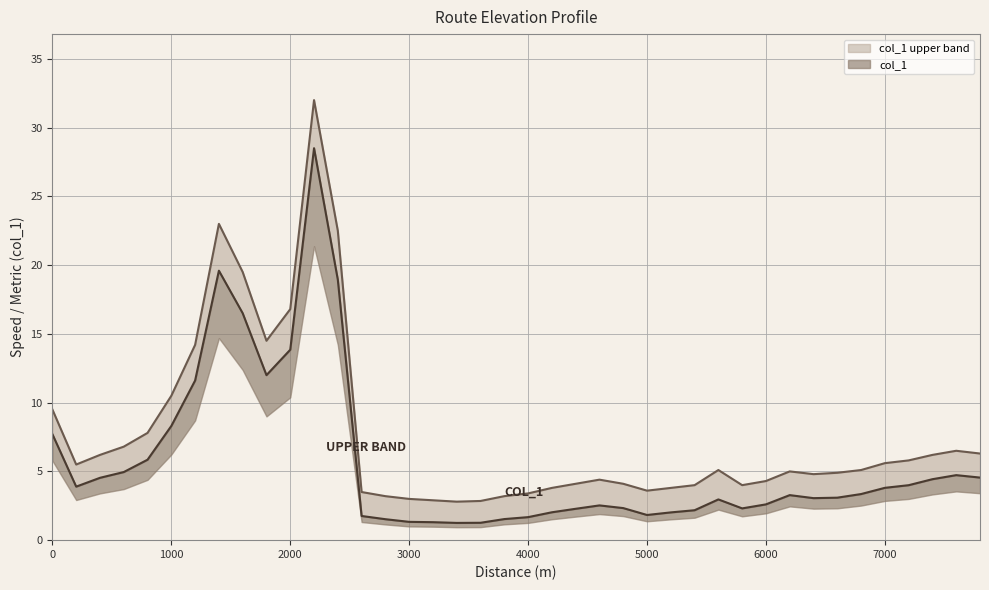

Reading right to left, extract all data points from this chart.

7800=4.6	7600=4.7	7400=4.4	7200=4.0	7000=3.8	6800=3.4	6600=3.1	6400=3.1	6200=3.3	6000=2.6	5800=2.3	5600=3.0	5400=2.2	5200=2.0	5000=1.8	4800=2.3	4600=2.5	4400=2.3	4200=2.0	4000=1.7	3800=1.5	3600=1.3	3400=1.3	3200=1.3	3000=1.3	2800=1.5	2600=1.8	2400=18.9	2200=28.5	2000=13.8	1800=12.0	1600=16.5	1400=19.6	1200=11.6	1000=8.3	800=5.9	600=5.0	400=4.5	200=3.9	0=7.7